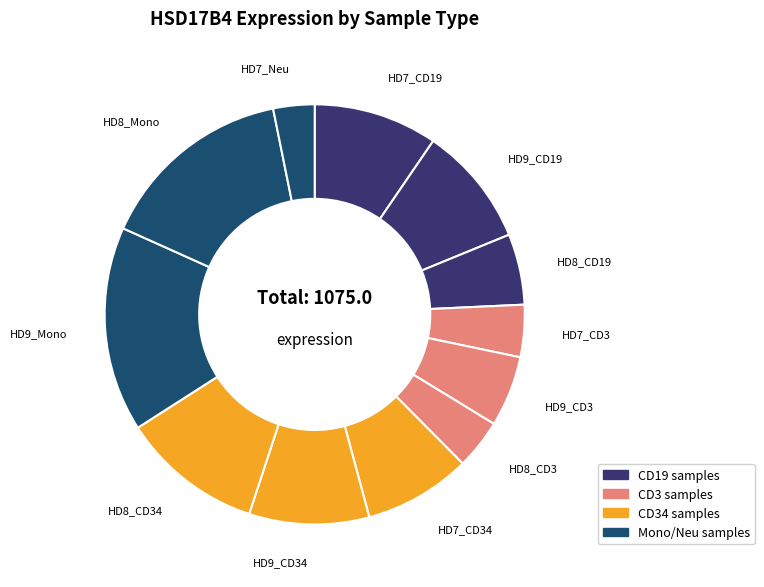

Does any single category account for the majority?

No